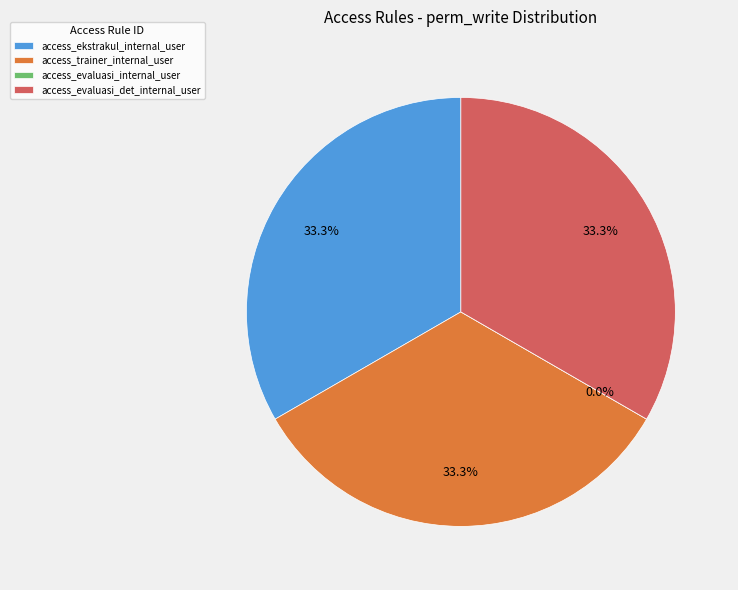

How many segments does this pie chart have?

4